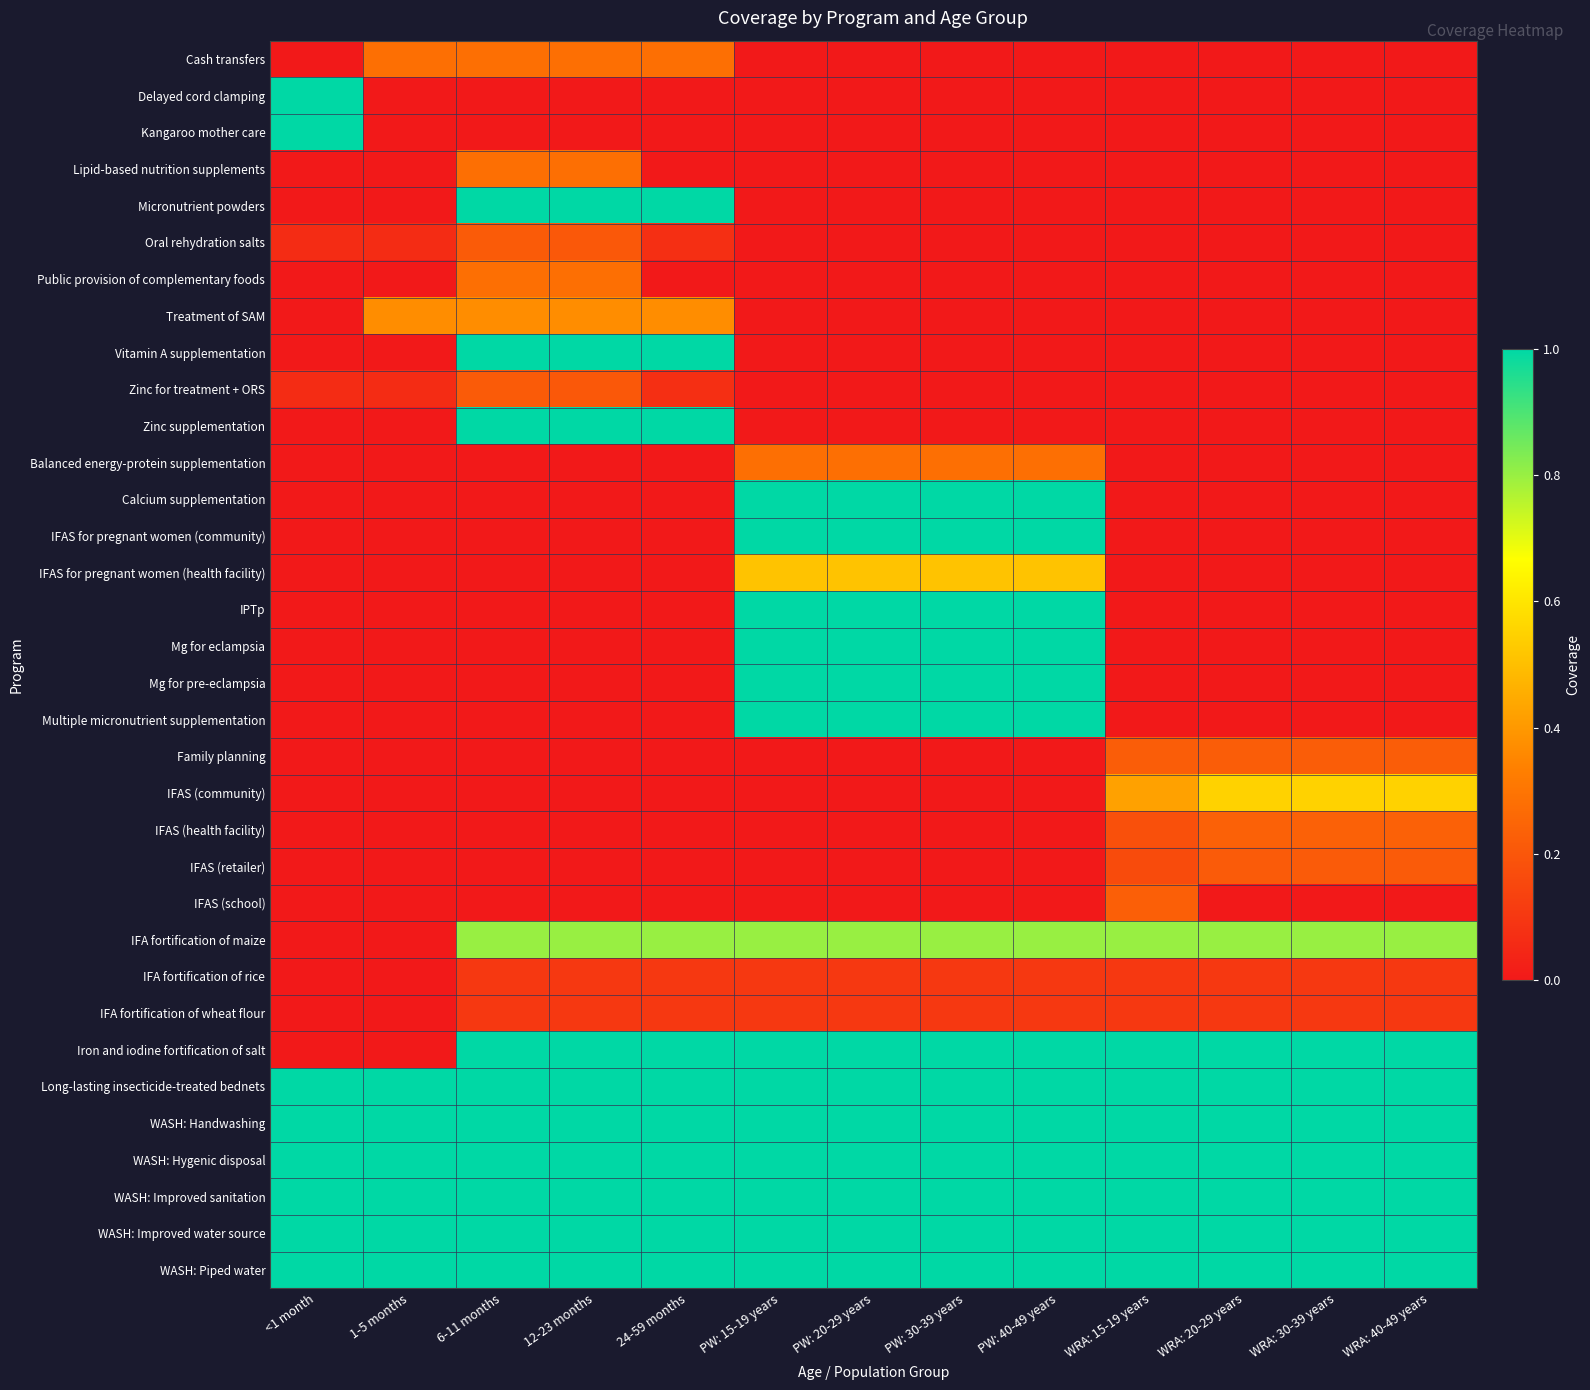

Reading left to right, transcribe all the data shown in this chart.

Cash transfers: <1 month=0.0	1-5 months=0.3	6-11 months=0.3	12-23 months=0.3	24-59 months=0.3	PW: 15-19 years=0.0	PW: 20-29 years=0.0	PW: 30-39 years=0.0	PW: 40-49 years=0.0	WRA: 15-19 years=0.0	WRA: 20-29 years=0.0	WRA: 30-39 years=0.0	WRA: 40-49 years=0.0
Delayed cord clamping: <1 month=1.0	1-5 months=0.0	6-11 months=0.0	12-23 months=0.0	24-59 months=0.0	PW: 15-19 years=0.0	PW: 20-29 years=0.0	PW: 30-39 years=0.0	PW: 40-49 years=0.0	WRA: 15-19 years=0.0	WRA: 20-29 years=0.0	WRA: 30-39 years=0.0	WRA: 40-49 years=0.0
Kangaroo mother care: <1 month=1.0	1-5 months=0.0	6-11 months=0.0	12-23 months=0.0	24-59 months=0.0	PW: 15-19 years=0.0	PW: 20-29 years=0.0	PW: 30-39 years=0.0	PW: 40-49 years=0.0	WRA: 15-19 years=0.0	WRA: 20-29 years=0.0	WRA: 30-39 years=0.0	WRA: 40-49 years=0.0
Lipid-based nutrition supplements: <1 month=0.0	1-5 months=0.0	6-11 months=0.3	12-23 months=0.3	24-59 months=0.0	PW: 15-19 years=0.0	PW: 20-29 years=0.0	PW: 30-39 years=0.0	PW: 40-49 years=0.0	WRA: 15-19 years=0.0	WRA: 20-29 years=0.0	WRA: 30-39 years=0.0	WRA: 40-49 years=0.0
Micronutrient powders: <1 month=0.0	1-5 months=0.0	6-11 months=1.0	12-23 months=1.0	24-59 months=1.0	PW: 15-19 years=0.0	PW: 20-29 years=0.0	PW: 30-39 years=0.0	PW: 40-49 years=0.0	WRA: 15-19 years=0.0	WRA: 20-29 years=0.0	WRA: 30-39 years=0.0	WRA: 40-49 years=0.0
Oral rehydration salts: <1 month=0.1	1-5 months=0.1	6-11 months=0.2	12-23 months=0.2	24-59 months=0.1	PW: 15-19 years=0.0	PW: 20-29 years=0.0	PW: 30-39 years=0.0	PW: 40-49 years=0.0	WRA: 15-19 years=0.0	WRA: 20-29 years=0.0	WRA: 30-39 years=0.0	WRA: 40-49 years=0.0
Public provision of complementary foods: <1 month=0.0	1-5 months=0.0	6-11 months=0.3	12-23 months=0.3	24-59 months=0.0	PW: 15-19 years=0.0	PW: 20-29 years=0.0	PW: 30-39 years=0.0	PW: 40-49 years=0.0	WRA: 15-19 years=0.0	WRA: 20-29 years=0.0	WRA: 30-39 years=0.0	WRA: 40-49 years=0.0
Treatment of SAM: <1 month=0.0	1-5 months=0.4	6-11 months=0.4	12-23 months=0.4	24-59 months=0.4	PW: 15-19 years=0.0	PW: 20-29 years=0.0	PW: 30-39 years=0.0	PW: 40-49 years=0.0	WRA: 15-19 years=0.0	WRA: 20-29 years=0.0	WRA: 30-39 years=0.0	WRA: 40-49 years=0.0
Vitamin A supplementation: <1 month=0.0	1-5 months=0.0	6-11 months=1.0	12-23 months=1.0	24-59 months=1.0	PW: 15-19 years=0.0	PW: 20-29 years=0.0	PW: 30-39 years=0.0	PW: 40-49 years=0.0	WRA: 15-19 years=0.0	WRA: 20-29 years=0.0	WRA: 30-39 years=0.0	WRA: 40-49 years=0.0
Zinc for treatment + ORS: <1 month=0.1	1-5 months=0.1	6-11 months=0.2	12-23 months=0.2	24-59 months=0.1	PW: 15-19 years=0.0	PW: 20-29 years=0.0	PW: 30-39 years=0.0	PW: 40-49 years=0.0	WRA: 15-19 years=0.0	WRA: 20-29 years=0.0	WRA: 30-39 years=0.0	WRA: 40-49 years=0.0
Zinc supplementation: <1 month=0.0	1-5 months=0.0	6-11 months=1.0	12-23 months=1.0	24-59 months=1.0	PW: 15-19 years=0.0	PW: 20-29 years=0.0	PW: 30-39 years=0.0	PW: 40-49 years=0.0	WRA: 15-19 years=0.0	WRA: 20-29 years=0.0	WRA: 30-39 years=0.0	WRA: 40-49 years=0.0
Balanced energy-protein supplementation: <1 month=0.0	1-5 months=0.0	6-11 months=0.0	12-23 months=0.0	24-59 months=0.0	PW: 15-19 years=0.3	PW: 20-29 years=0.3	PW: 30-39 years=0.3	PW: 40-49 years=0.3	WRA: 15-19 years=0.0	WRA: 20-29 years=0.0	WRA: 30-39 years=0.0	WRA: 40-49 years=0.0
Calcium supplementation: <1 month=0.0	1-5 months=0.0	6-11 months=0.0	12-23 months=0.0	24-59 months=0.0	PW: 15-19 years=1.0	PW: 20-29 years=1.0	PW: 30-39 years=1.0	PW: 40-49 years=1.0	WRA: 15-19 years=0.0	WRA: 20-29 years=0.0	WRA: 30-39 years=0.0	WRA: 40-49 years=0.0
IFAS for pregnant women (community): <1 month=0.0	1-5 months=0.0	6-11 months=0.0	12-23 months=0.0	24-59 months=0.0	PW: 15-19 years=1.0	PW: 20-29 years=1.0	PW: 30-39 years=1.0	PW: 40-49 years=1.0	WRA: 15-19 years=0.0	WRA: 20-29 years=0.0	WRA: 30-39 years=0.0	WRA: 40-49 years=0.0
IFAS for pregnant women (health facility): <1 month=0.0	1-5 months=0.0	6-11 months=0.0	12-23 months=0.0	24-59 months=0.0	PW: 15-19 years=0.5	PW: 20-29 years=0.5	PW: 30-39 years=0.5	PW: 40-49 years=0.5	WRA: 15-19 years=0.0	WRA: 20-29 years=0.0	WRA: 30-39 years=0.0	WRA: 40-49 years=0.0
IPTp: <1 month=0.0	1-5 months=0.0	6-11 months=0.0	12-23 months=0.0	24-59 months=0.0	PW: 15-19 years=1.0	PW: 20-29 years=1.0	PW: 30-39 years=1.0	PW: 40-49 years=1.0	WRA: 15-19 years=0.0	WRA: 20-29 years=0.0	WRA: 30-39 years=0.0	WRA: 40-49 years=0.0
Mg for eclampsia: <1 month=0.0	1-5 months=0.0	6-11 months=0.0	12-23 months=0.0	24-59 months=0.0	PW: 15-19 years=1.0	PW: 20-29 years=1.0	PW: 30-39 years=1.0	PW: 40-49 years=1.0	WRA: 15-19 years=0.0	WRA: 20-29 years=0.0	WRA: 30-39 years=0.0	WRA: 40-49 years=0.0
Mg for pre-eclampsia: <1 month=0.0	1-5 months=0.0	6-11 months=0.0	12-23 months=0.0	24-59 months=0.0	PW: 15-19 years=1.0	PW: 20-29 years=1.0	PW: 30-39 years=1.0	PW: 40-49 years=1.0	WRA: 15-19 years=0.0	WRA: 20-29 years=0.0	WRA: 30-39 years=0.0	WRA: 40-49 years=0.0
Multiple micronutrient supplementation: <1 month=0.0	1-5 months=0.0	6-11 months=0.0	12-23 months=0.0	24-59 months=0.0	PW: 15-19 years=1.0	PW: 20-29 years=1.0	PW: 30-39 years=1.0	PW: 40-49 years=1.0	WRA: 15-19 years=0.0	WRA: 20-29 years=0.0	WRA: 30-39 years=0.0	WRA: 40-49 years=0.0
Family planning: <1 month=0.0	1-5 months=0.0	6-11 months=0.0	12-23 months=0.0	24-59 months=0.0	PW: 15-19 years=0.0	PW: 20-29 years=0.0	PW: 30-39 years=0.0	PW: 40-49 years=0.0	WRA: 15-19 years=0.2	WRA: 20-29 years=0.2	WRA: 30-39 years=0.2	WRA: 40-49 years=0.2
IFAS (community): <1 month=0.0	1-5 months=0.0	6-11 months=0.0	12-23 months=0.0	24-59 months=0.0	PW: 15-19 years=0.0	PW: 20-29 years=0.0	PW: 30-39 years=0.0	PW: 40-49 years=0.0	WRA: 15-19 years=0.4	WRA: 20-29 years=0.5	WRA: 30-39 years=0.5	WRA: 40-49 years=0.5
IFAS (health facility): <1 month=0.0	1-5 months=0.0	6-11 months=0.0	12-23 months=0.0	24-59 months=0.0	PW: 15-19 years=0.0	PW: 20-29 years=0.0	PW: 30-39 years=0.0	PW: 40-49 years=0.0	WRA: 15-19 years=0.2	WRA: 20-29 years=0.2	WRA: 30-39 years=0.2	WRA: 40-49 years=0.2
IFAS (retailer): <1 month=0.0	1-5 months=0.0	6-11 months=0.0	12-23 months=0.0	24-59 months=0.0	PW: 15-19 years=0.0	PW: 20-29 years=0.0	PW: 30-39 years=0.0	PW: 40-49 years=0.0	WRA: 15-19 years=0.2	WRA: 20-29 years=0.2	WRA: 30-39 years=0.2	WRA: 40-49 years=0.2
IFAS (school): <1 month=0.0	1-5 months=0.0	6-11 months=0.0	12-23 months=0.0	24-59 months=0.0	PW: 15-19 years=0.0	PW: 20-29 years=0.0	PW: 30-39 years=0.0	PW: 40-49 years=0.0	WRA: 15-19 years=0.2	WRA: 20-29 years=0.0	WRA: 30-39 years=0.0	WRA: 40-49 years=0.0
IFA fortification of maize: <1 month=0.0	1-5 months=0.0	6-11 months=0.8	12-23 months=0.8	24-59 months=0.8	PW: 15-19 years=0.8	PW: 20-29 years=0.8	PW: 30-39 years=0.8	PW: 40-49 years=0.8	WRA: 15-19 years=0.8	WRA: 20-29 years=0.8	WRA: 30-39 years=0.8	WRA: 40-49 years=0.8
IFA fortification of rice: <1 month=0.0	1-5 months=0.0	6-11 months=0.1	12-23 months=0.1	24-59 months=0.1	PW: 15-19 years=0.1	PW: 20-29 years=0.1	PW: 30-39 years=0.1	PW: 40-49 years=0.1	WRA: 15-19 years=0.1	WRA: 20-29 years=0.1	WRA: 30-39 years=0.1	WRA: 40-49 years=0.1
IFA fortification of wheat flour: <1 month=0.0	1-5 months=0.0	6-11 months=0.1	12-23 months=0.1	24-59 months=0.1	PW: 15-19 years=0.1	PW: 20-29 years=0.1	PW: 30-39 years=0.1	PW: 40-49 years=0.1	WRA: 15-19 years=0.1	WRA: 20-29 years=0.1	WRA: 30-39 years=0.1	WRA: 40-49 years=0.1
Iron and iodine fortification of salt: <1 month=0.0	1-5 months=0.0	6-11 months=1.0	12-23 months=1.0	24-59 months=1.0	PW: 15-19 years=1.0	PW: 20-29 years=1.0	PW: 30-39 years=1.0	PW: 40-49 years=1.0	WRA: 15-19 years=1.0	WRA: 20-29 years=1.0	WRA: 30-39 years=1.0	WRA: 40-49 years=1.0
Long-lasting insecticide-treated bednets: <1 month=1.0	1-5 months=1.0	6-11 months=1.0	12-23 months=1.0	24-59 months=1.0	PW: 15-19 years=1.0	PW: 20-29 years=1.0	PW: 30-39 years=1.0	PW: 40-49 years=1.0	WRA: 15-19 years=1.0	WRA: 20-29 years=1.0	WRA: 30-39 years=1.0	WRA: 40-49 years=1.0
WASH: Handwashing: <1 month=1.0	1-5 months=1.0	6-11 months=1.0	12-23 months=1.0	24-59 months=1.0	PW: 15-19 years=1.0	PW: 20-29 years=1.0	PW: 30-39 years=1.0	PW: 40-49 years=1.0	WRA: 15-19 years=1.0	WRA: 20-29 years=1.0	WRA: 30-39 years=1.0	WRA: 40-49 years=1.0
WASH: Hygenic disposal: <1 month=1.0	1-5 months=1.0	6-11 months=1.0	12-23 months=1.0	24-59 months=1.0	PW: 15-19 years=1.0	PW: 20-29 years=1.0	PW: 30-39 years=1.0	PW: 40-49 years=1.0	WRA: 15-19 years=1.0	WRA: 20-29 years=1.0	WRA: 30-39 years=1.0	WRA: 40-49 years=1.0
WASH: Improved sanitation: <1 month=1.0	1-5 months=1.0	6-11 months=1.0	12-23 months=1.0	24-59 months=1.0	PW: 15-19 years=1.0	PW: 20-29 years=1.0	PW: 30-39 years=1.0	PW: 40-49 years=1.0	WRA: 15-19 years=1.0	WRA: 20-29 years=1.0	WRA: 30-39 years=1.0	WRA: 40-49 years=1.0
WASH: Improved water source: <1 month=1.0	1-5 months=1.0	6-11 months=1.0	12-23 months=1.0	24-59 months=1.0	PW: 15-19 years=1.0	PW: 20-29 years=1.0	PW: 30-39 years=1.0	PW: 40-49 years=1.0	WRA: 15-19 years=1.0	WRA: 20-29 years=1.0	WRA: 30-39 years=1.0	WRA: 40-49 years=1.0
WASH: Piped water: <1 month=1.0	1-5 months=1.0	6-11 months=1.0	12-23 months=1.0	24-59 months=1.0	PW: 15-19 years=1.0	PW: 20-29 years=1.0	PW: 30-39 years=1.0	PW: 40-49 years=1.0	WRA: 15-19 years=1.0	WRA: 20-29 years=1.0	WRA: 30-39 years=1.0	WRA: 40-49 years=1.0